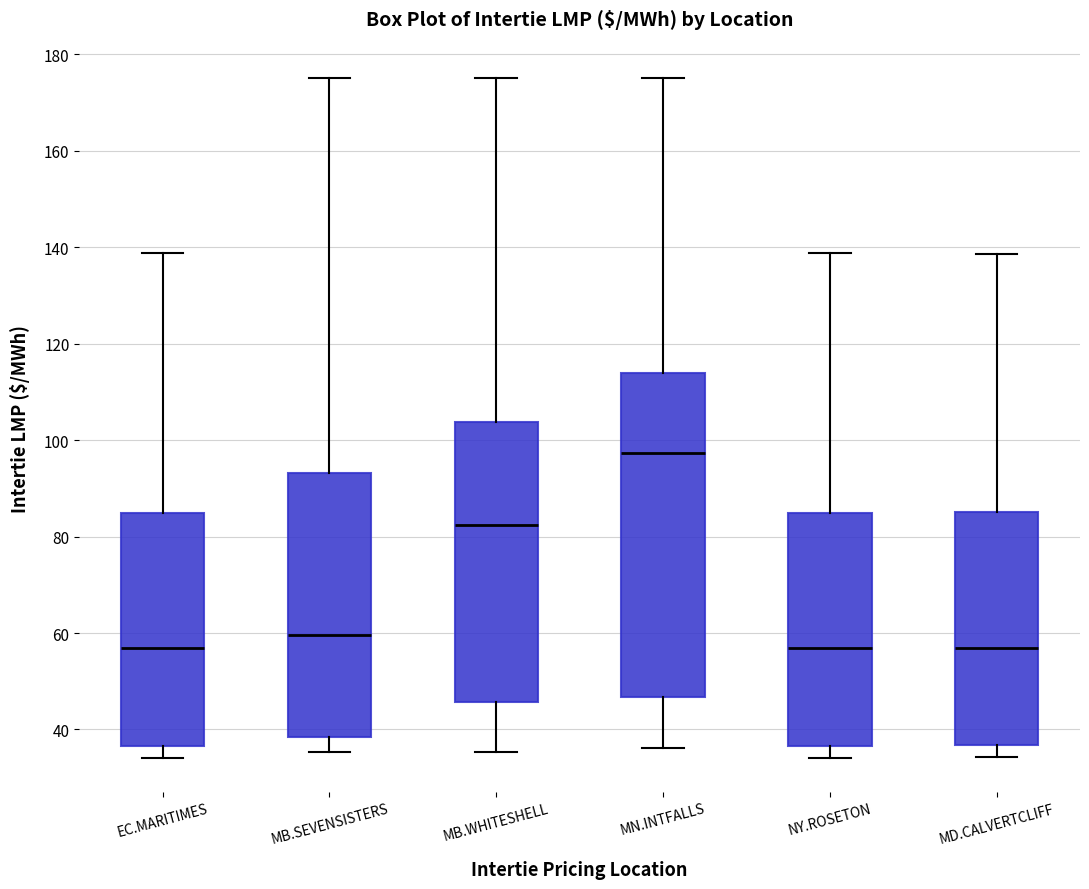

Reading left to right, read every box against the y-axis: the position of its median line, the range the box covers, and the ends of its whiskers. The values are not printed on the chart, so give them approximately, as read against the axis.

EC.MARITIMES: median 56, box 36 to 84, whiskers 34 to 138
MB.SEVENSISTERS: median 60, box 38 to 94, whiskers 36 to 176
MB.WHITESHELL: median 82, box 46 to 104, whiskers 36 to 176
MN.INTFALLS: median 98, box 46 to 114, whiskers 36 to 176
NY.ROSETON: median 56, box 36 to 84, whiskers 34 to 138
MD.CALVERTCLIFF: median 56, box 36 to 86, whiskers 34 to 138